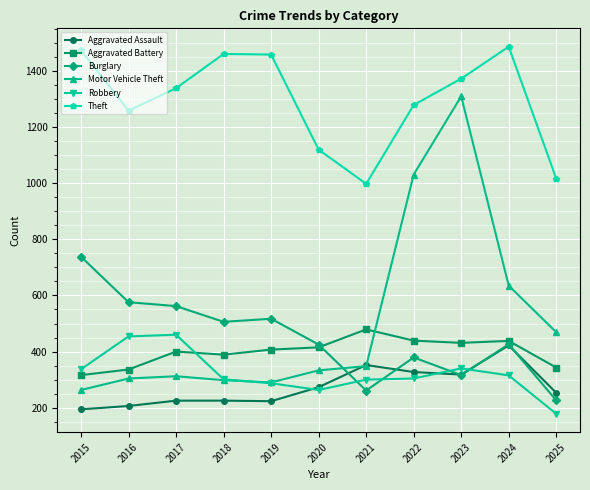

The Burglary series shows 81 at 2025. True or false?

False